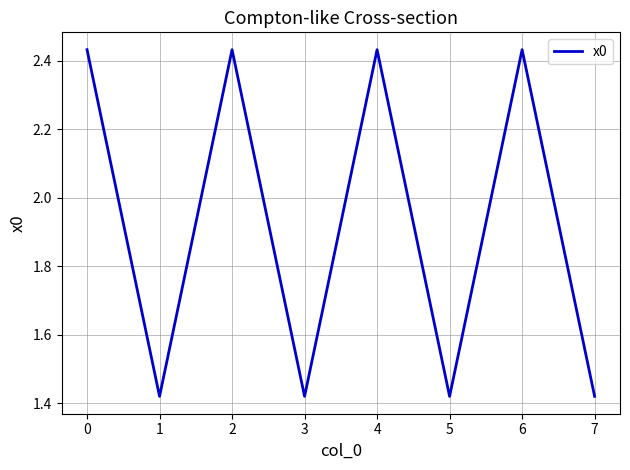

What is the ratio of the value at 6 to the value at 7?

1.7